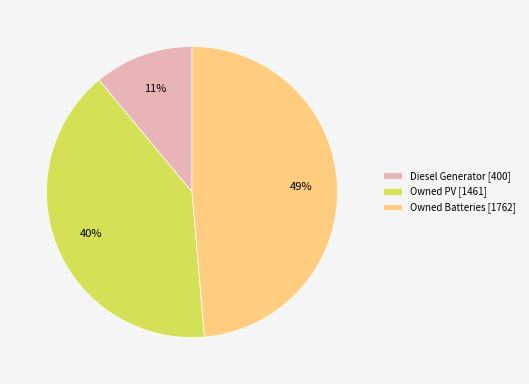

Between Diesel Generator and Owned Batteries, which is larger?

Owned Batteries